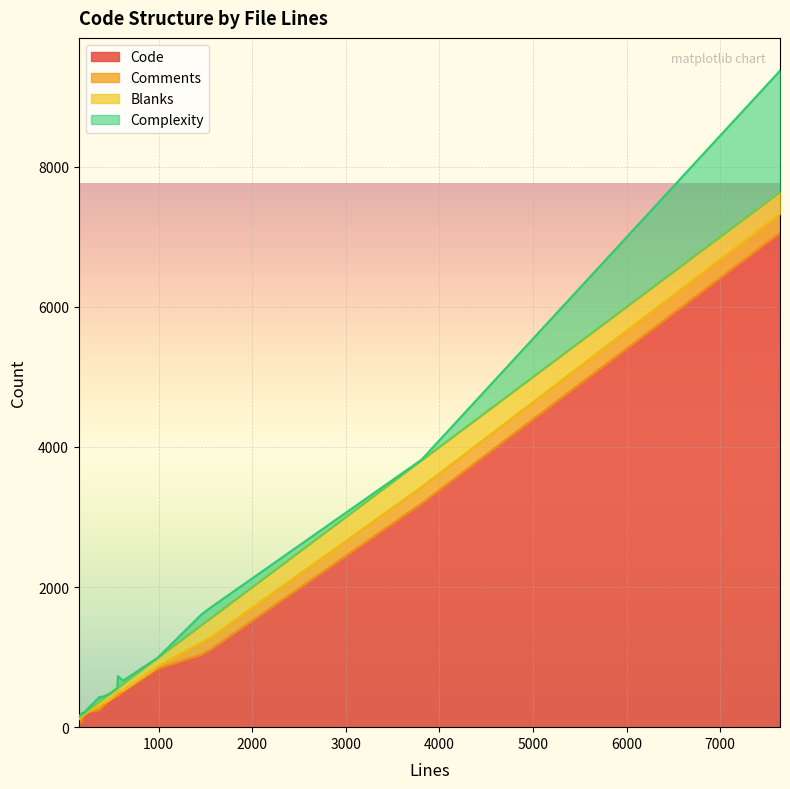

At which category is the sum across all series the highest?

7638